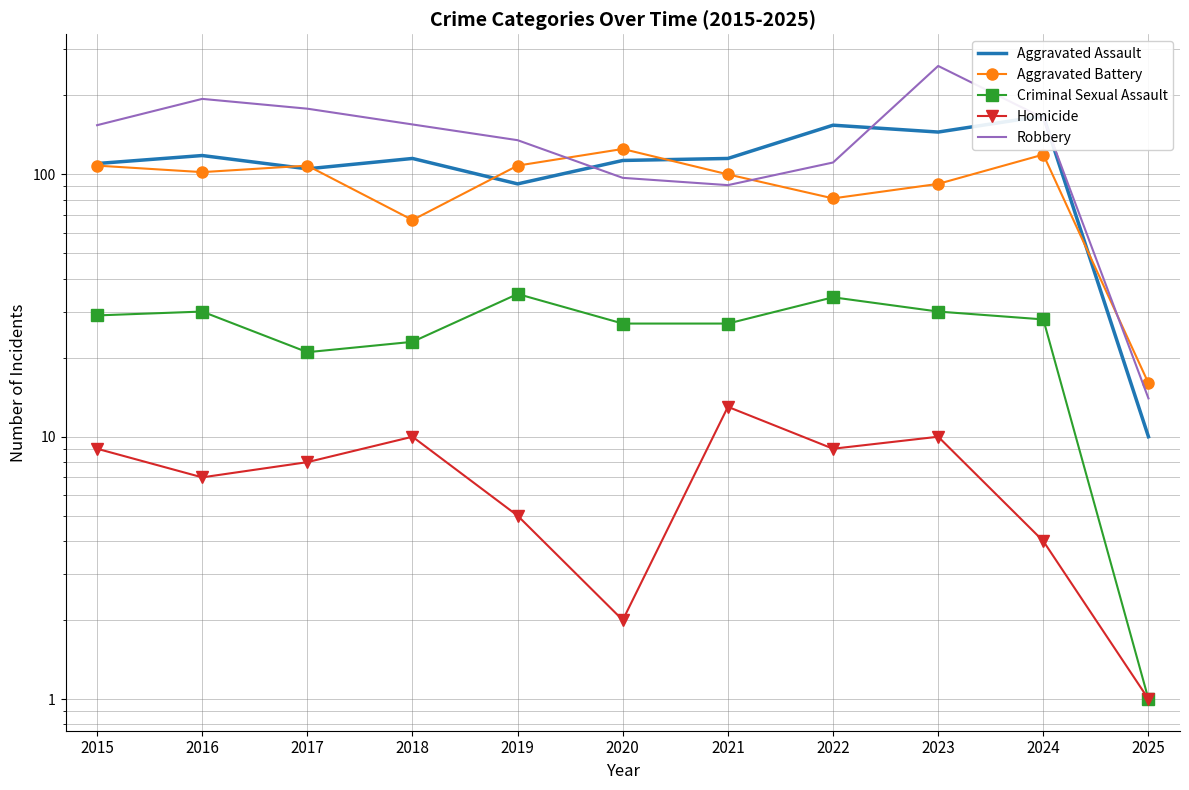

At 2022, list the series in order from largest to smallest.

Aggravated Assault, Robbery, Aggravated Battery, Criminal Sexual Assault, Homicide